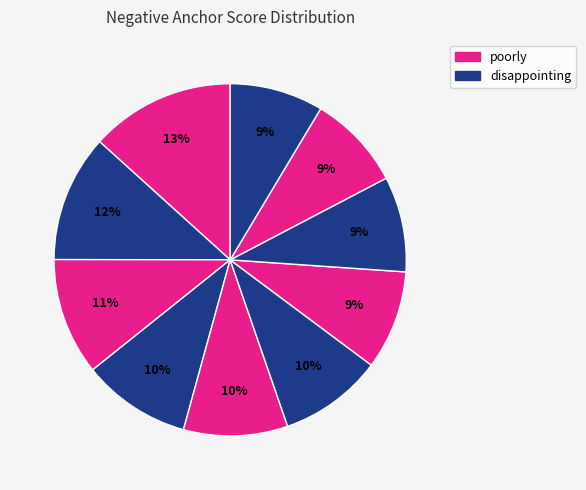

To the nearest percent, what is the average slice percentage?

10%